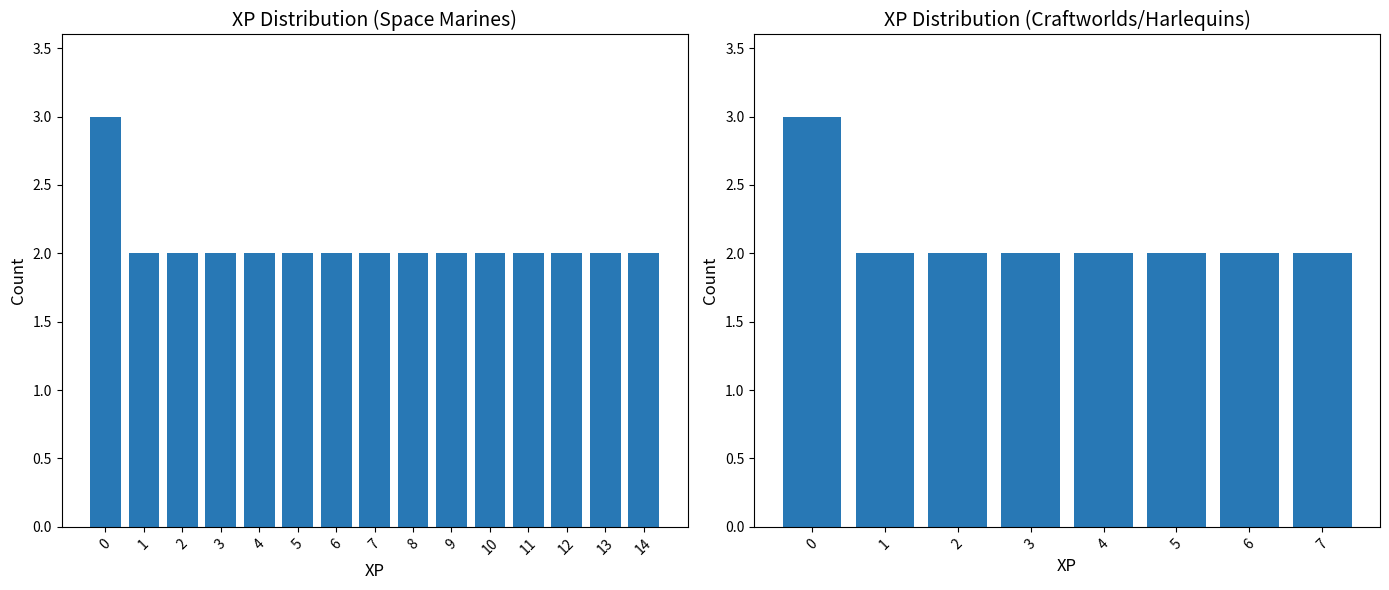

What is the change in value from 0 to 3?

-1